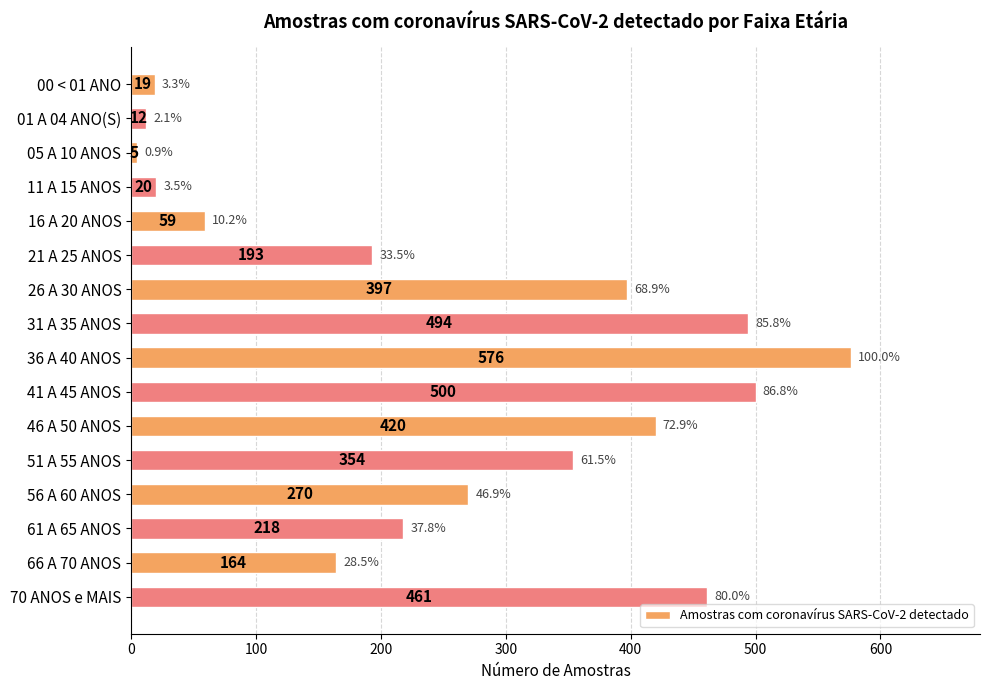

Are the bars horizontal?

Yes